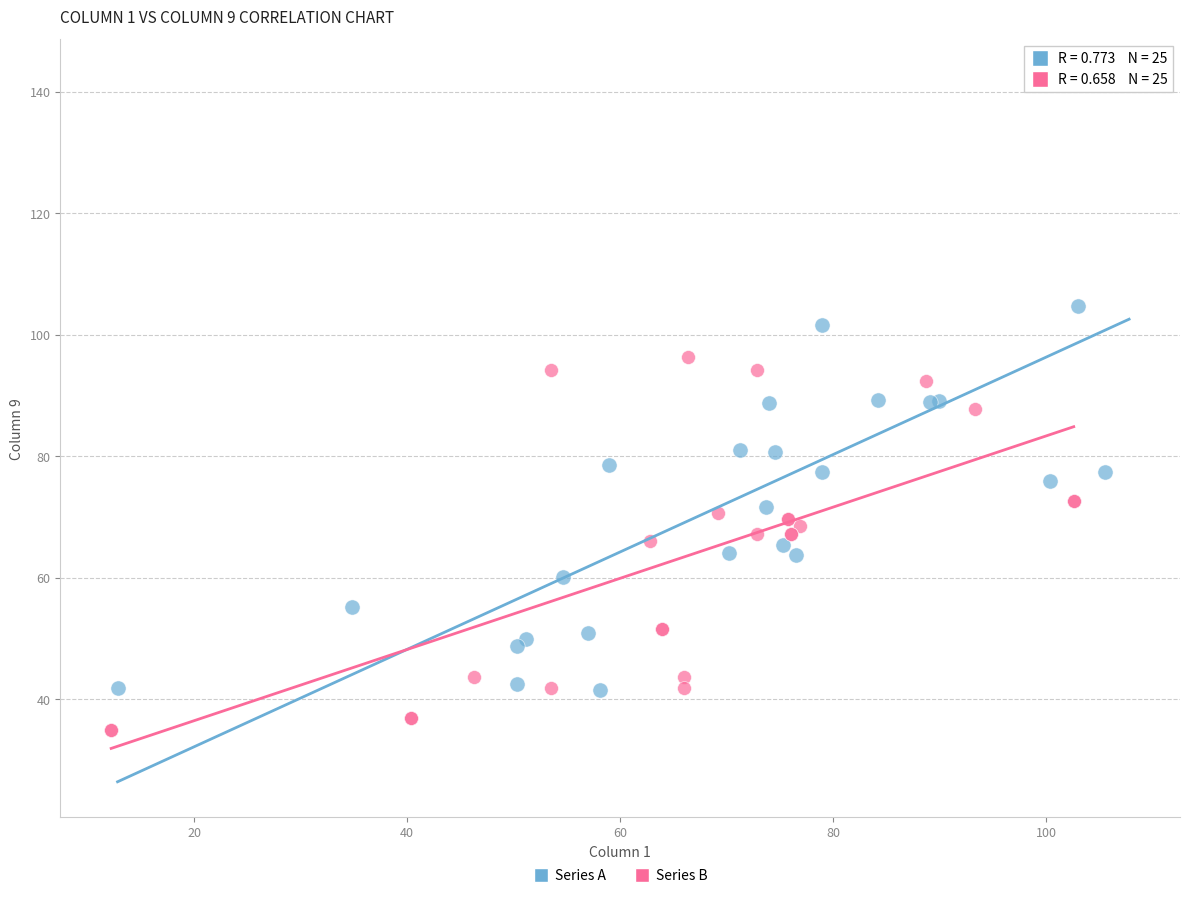

Which series has the largest Y range (max minus min)?

Series A